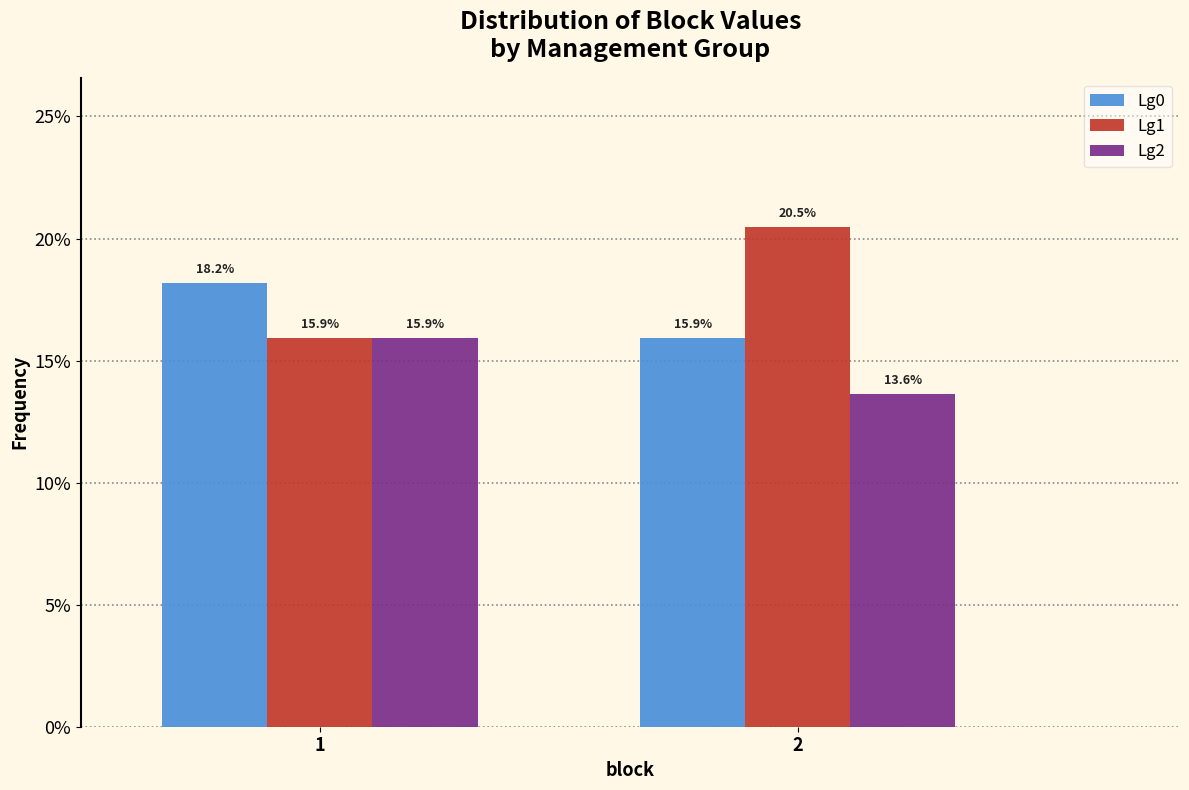

Reading left to right, transcribe all the data shown in this chart.

Lg0: 18.2	15.9
Lg1: 15.9	20.5
Lg2: 15.9	13.6